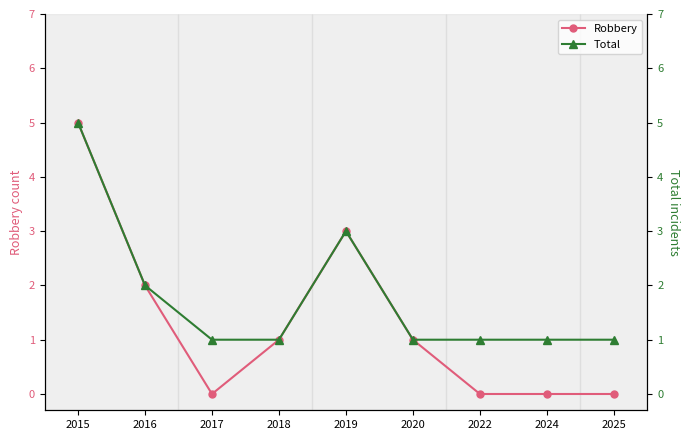

What is the maximum value for Robbery?

5